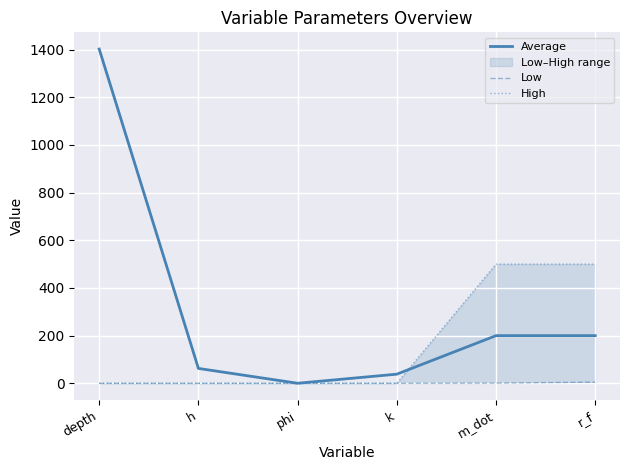

Does the chart display data point markers on the line(s)?

No